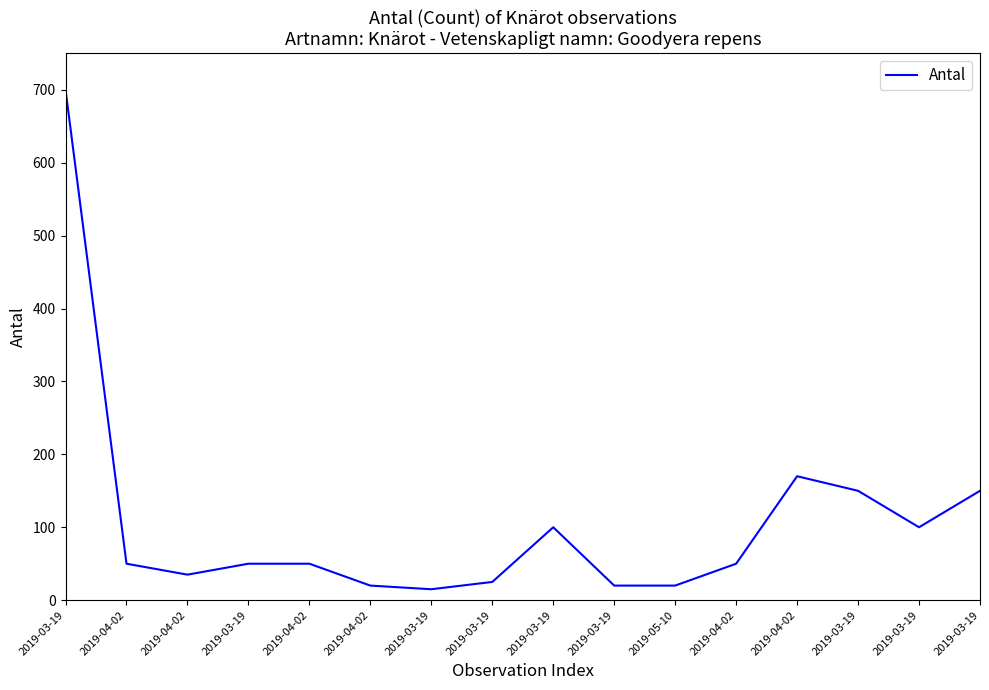

True or false: the data shows 7 at 2019-04-02.

False